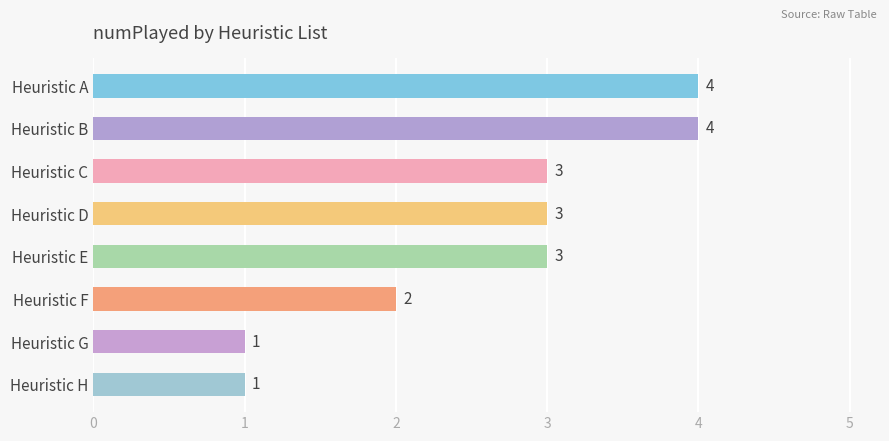

Between Heuristic E and Heuristic G, which is larger?

Heuristic E